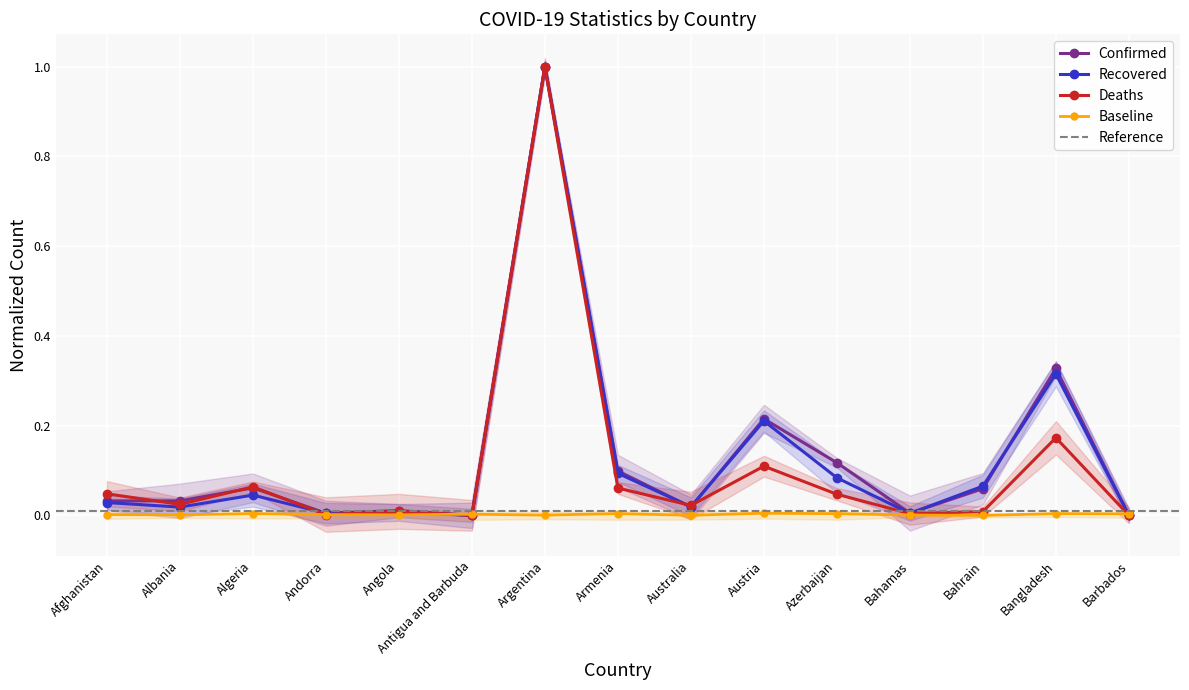

Reading left to right, list all the values displayed in this chart.

Confirmed: Afghanistan=0.0	Albania=0.0	Algeria=0.1	Andorra=0.0	Angola=0.0	Antigua and Barbuda=0.0	Argentina=1.0	Armenia=0.1	Australia=0.0	Austria=0.2	Azerbaijan=0.1	Bahamas=0.0	Bahrain=0.1	Bangladesh=0.3	Barbados=0.0
Recovered: Afghanistan=0.0	Albania=0.0	Algeria=0.0	Andorra=0.0	Angola=0.0	Antigua and Barbuda=0.0	Argentina=1.0	Armenia=0.1	Australia=0.0	Austria=0.2	Azerbaijan=0.1	Bahamas=0.0	Bahrain=0.1	Bangladesh=0.3	Barbados=0.0
Deaths: Afghanistan=0.0	Albania=0.0	Algeria=0.1	Andorra=0.0	Angola=0.0	Antigua and Barbuda=0.0	Argentina=1.0	Armenia=0.1	Australia=0.0	Austria=0.1	Azerbaijan=0.0	Bahamas=0.0	Bahrain=0.0	Bangladesh=0.2	Barbados=0.0